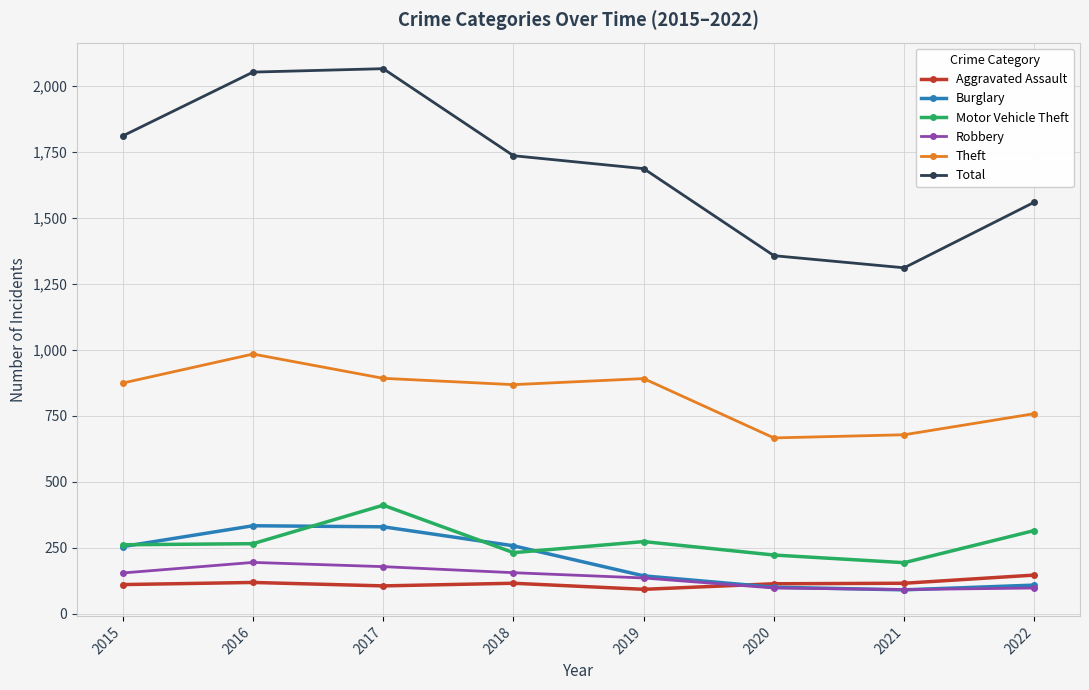

Is the value of Robbery at 2021 greater than the value of Aggravated Assault at 2018?

No